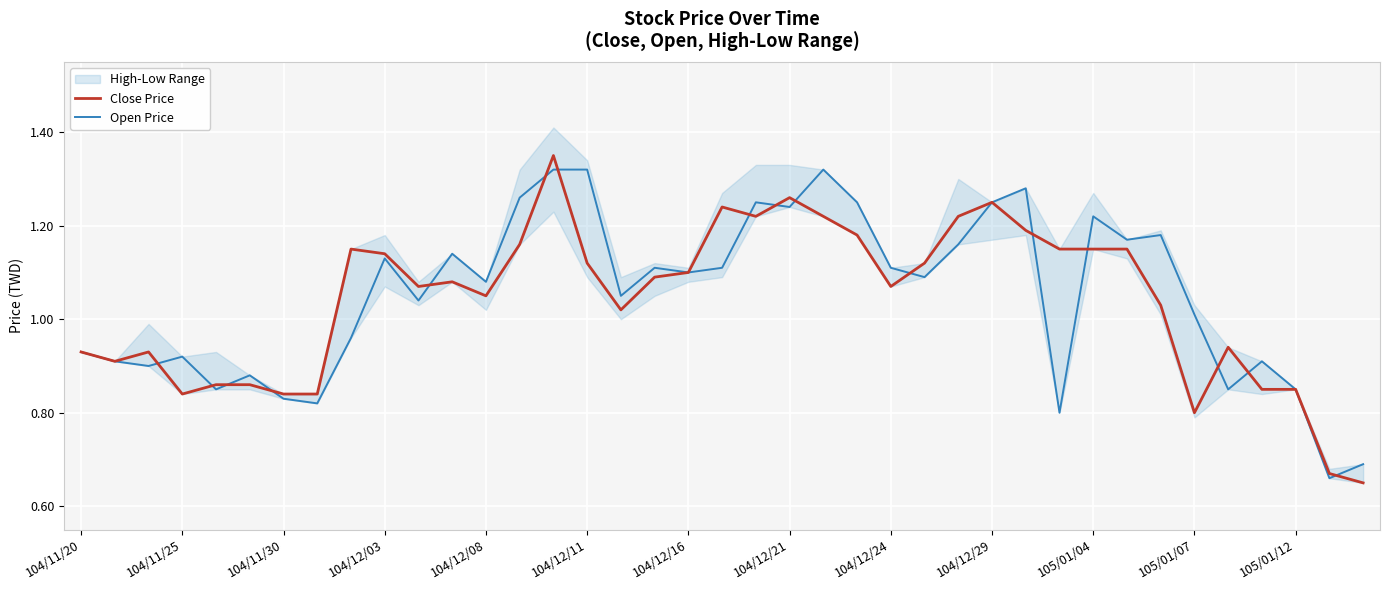

True or false: Close Price has a value of 1.1 at 31.

True